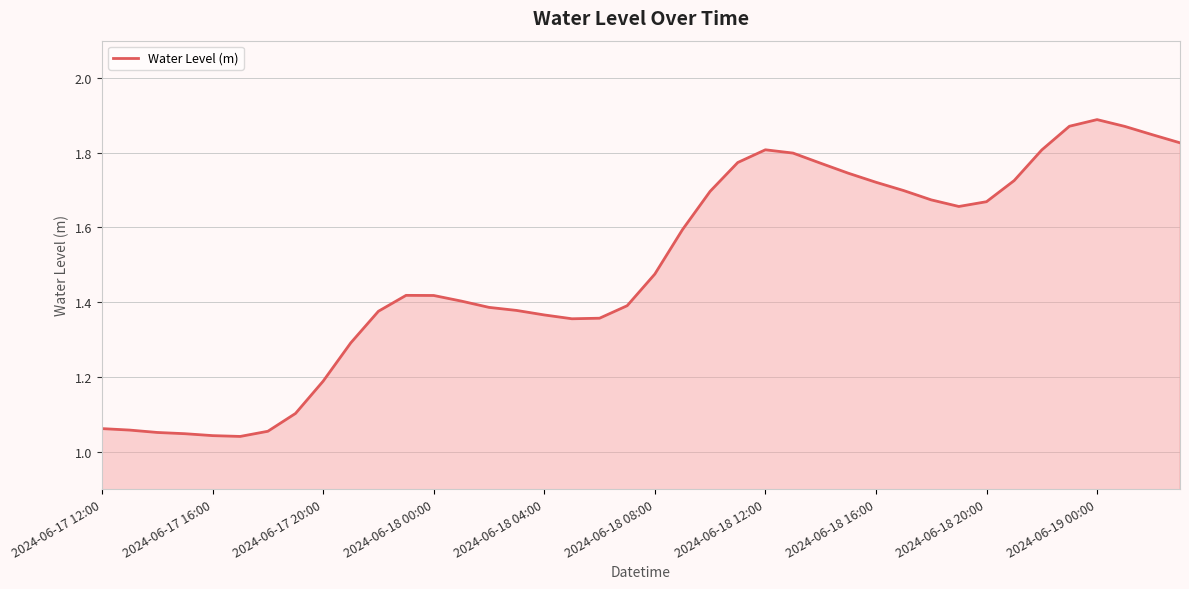

What is the difference between the maximum and minimum values?

0.8